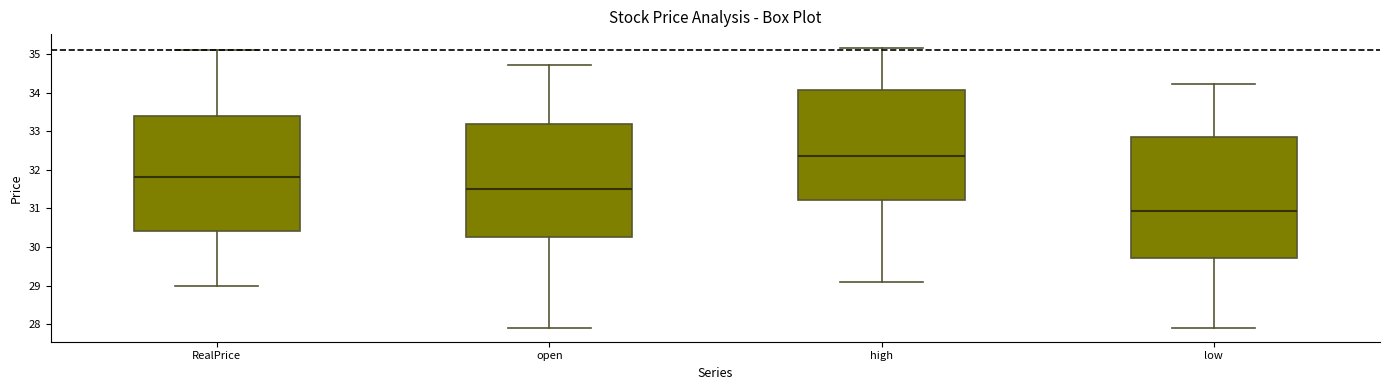

Comparing the boxes themselves (not the whiskers), which one is the tallest?

low